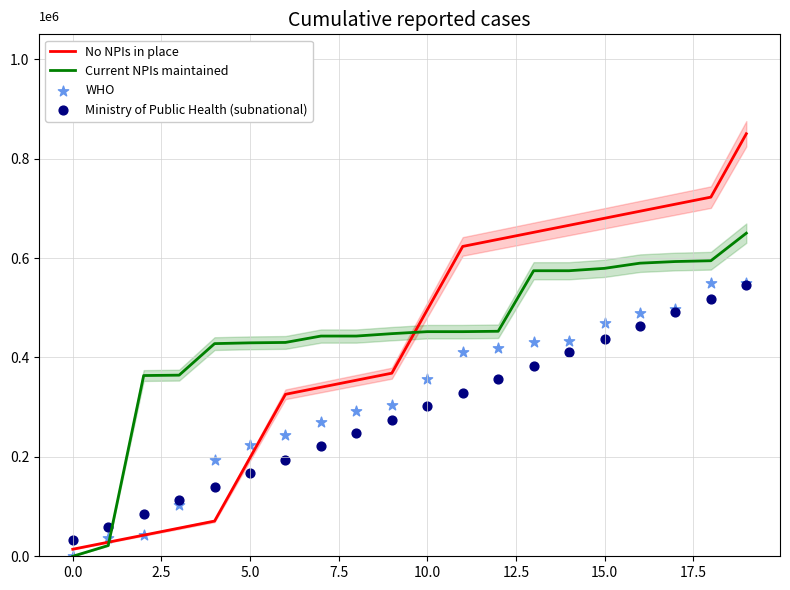

At which category is the sum across all series the highest?

19